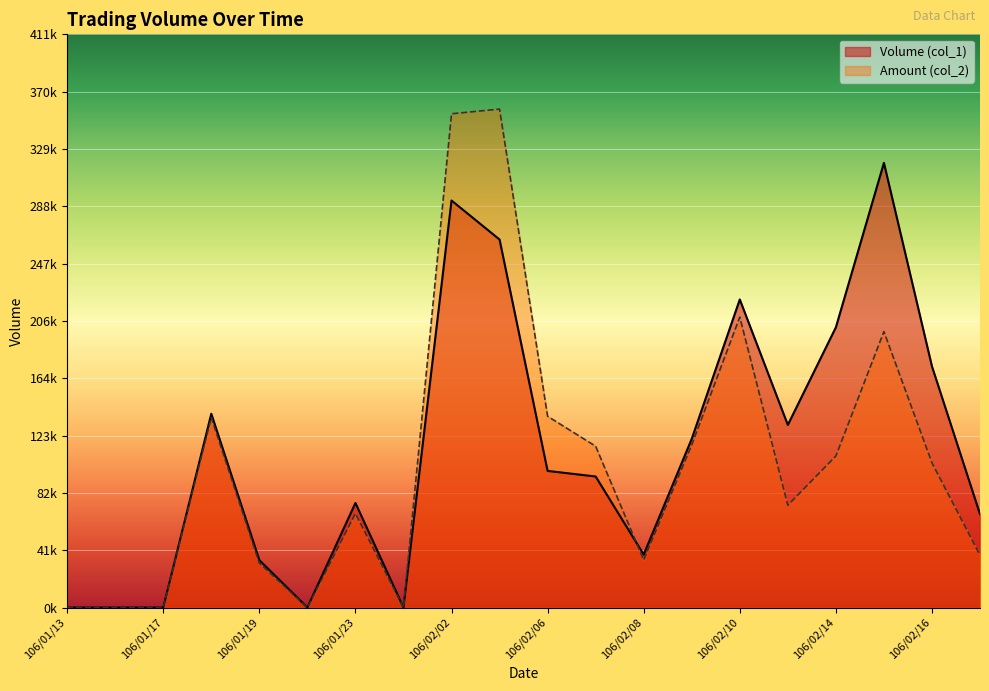

How many data points does each series have?

20